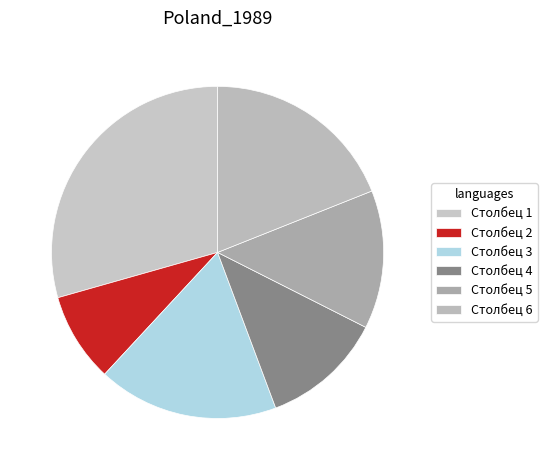

Is there any slice that represents more than half of the pie?

No